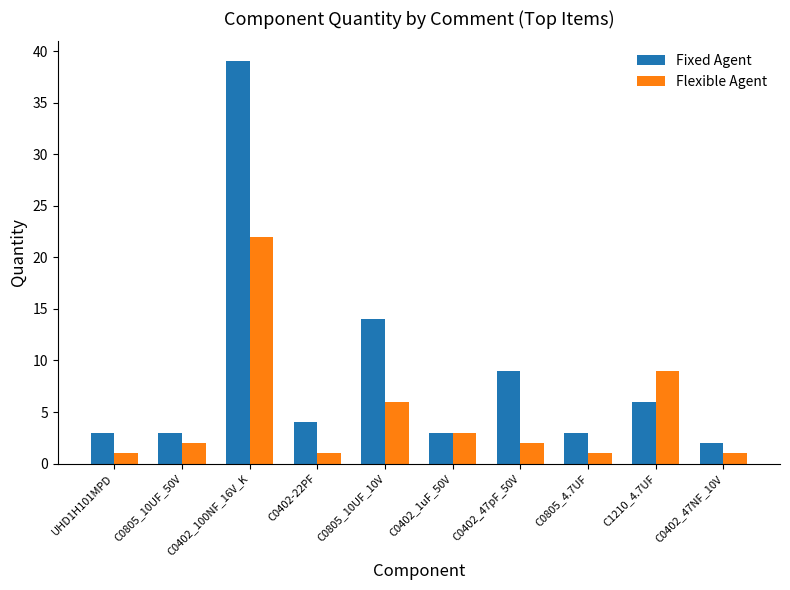

Rank the series at C0402-22PF from highest to lowest value.

Fixed Agent, Flexible Agent